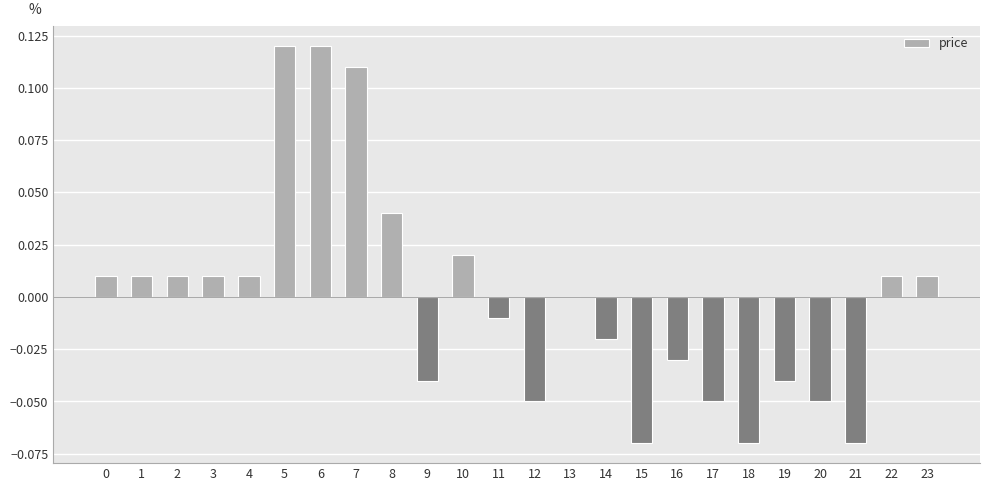

True or false: the data shows 0.0 at 4.

True